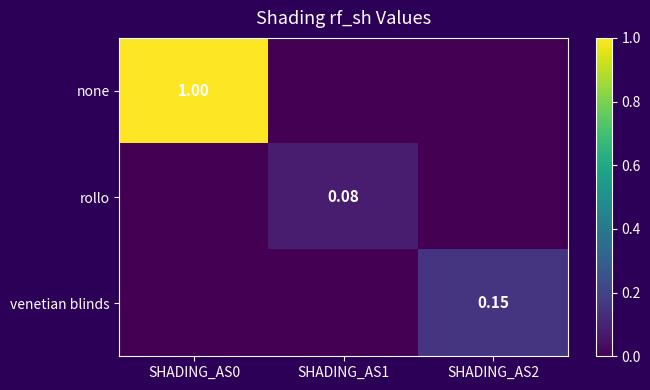

True or false: venetian blinds has a value of 0.0 at SHADING_AS1.

True